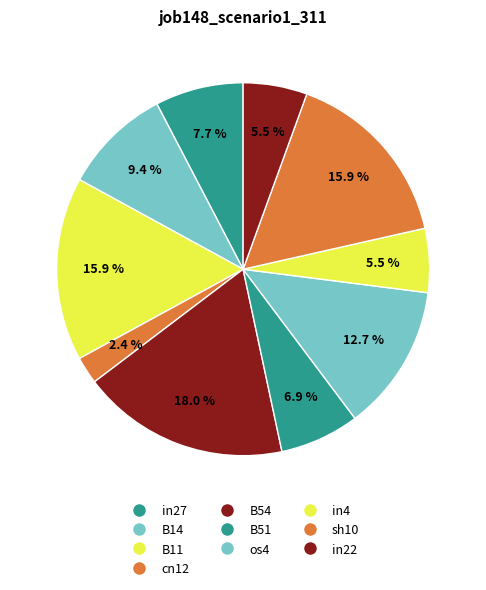

How many slices are in this pie chart?

10